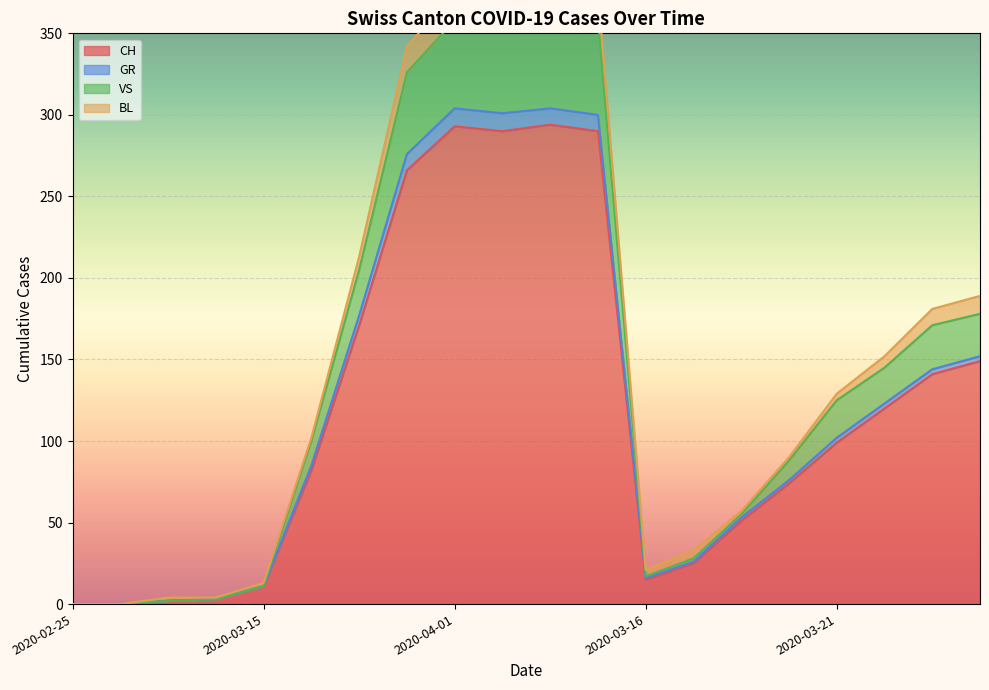

True or false: CH has a value of 27 at 2020-03-16.

False